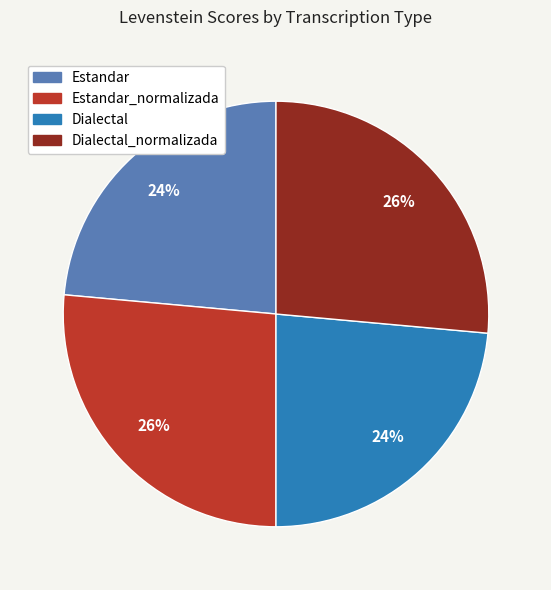

To the nearest percent, what is the average slice percentage?

25%